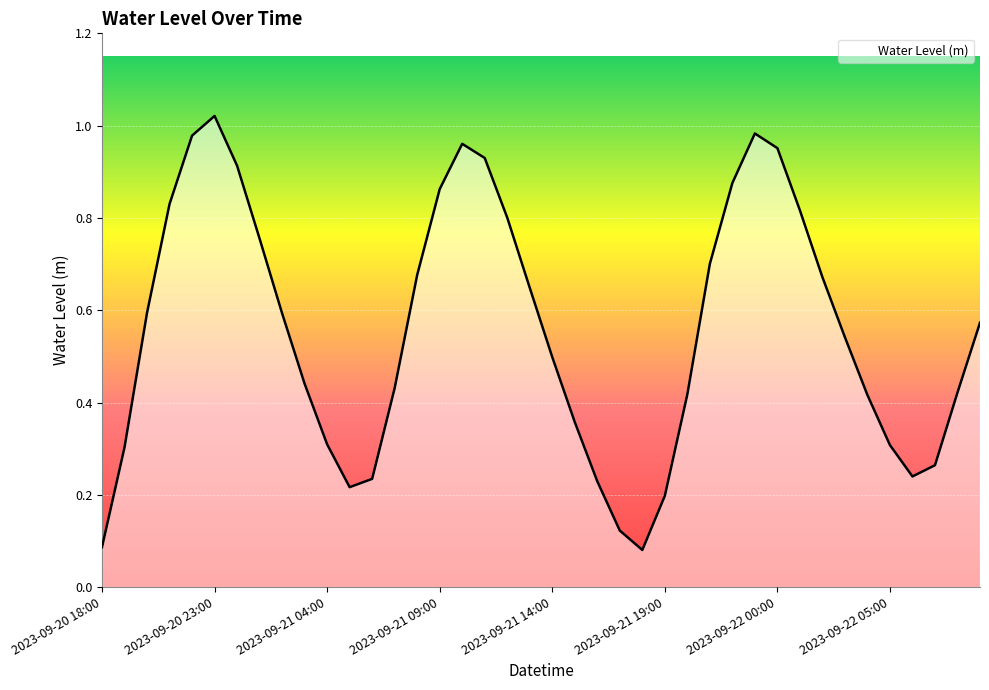

Which category has the highest value across all series?

2023-09-20 23:00